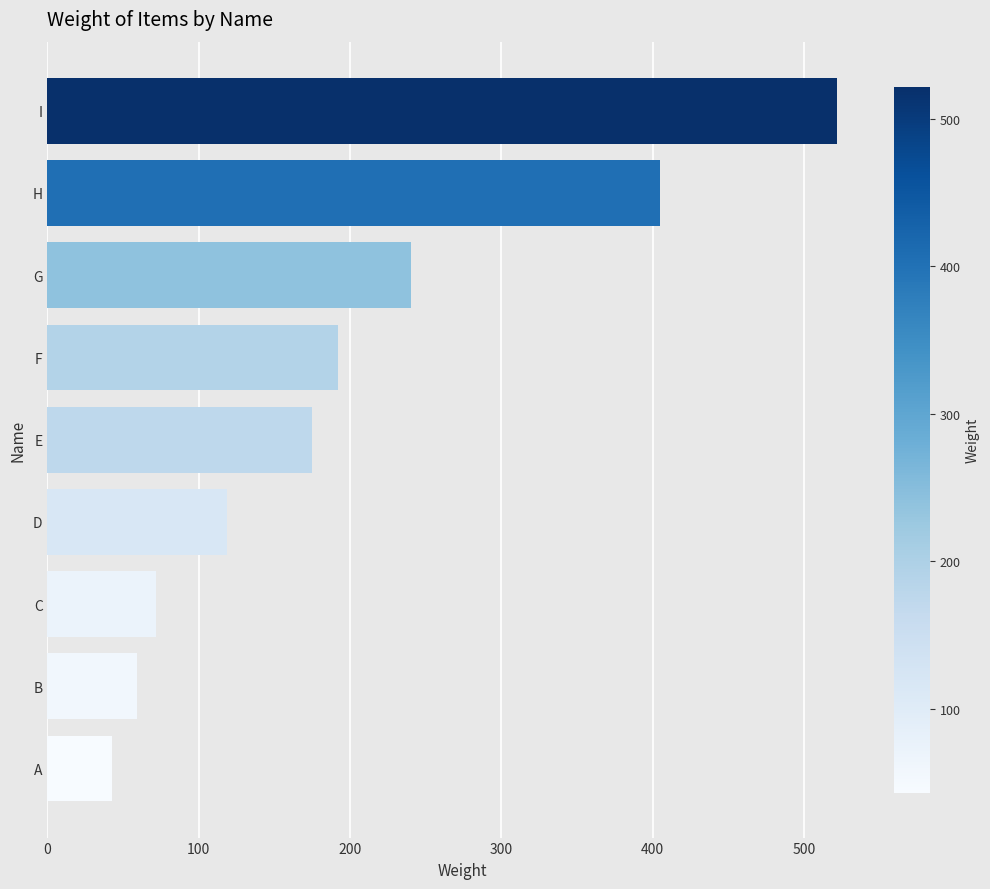

True or false: the data shows 101 at B.

False